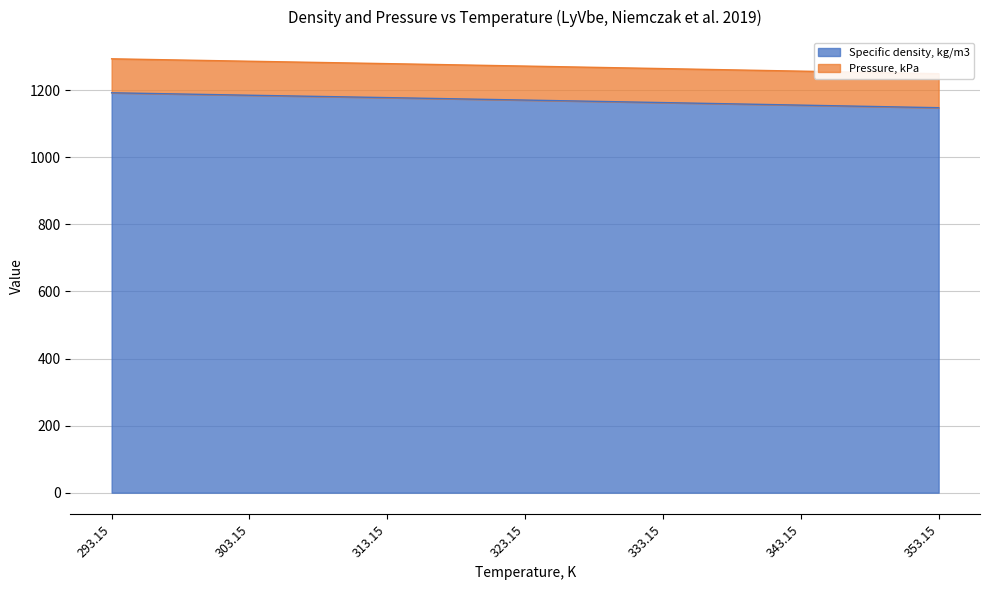

What is the change in value from 313.15 to 353.15?

-30.1